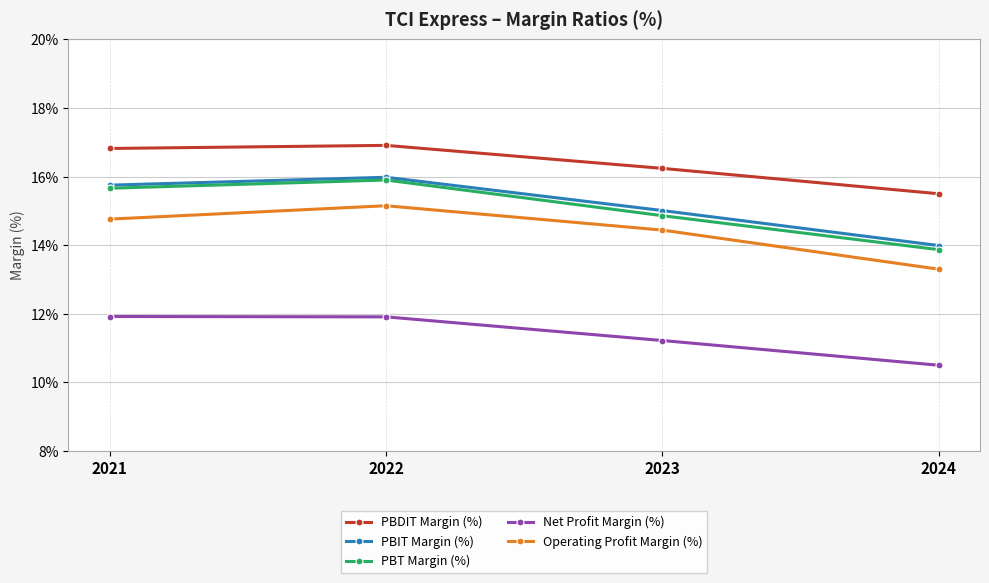

What is the sum of the PBIT Margin (%) values at 2023 and 2022?

31.0